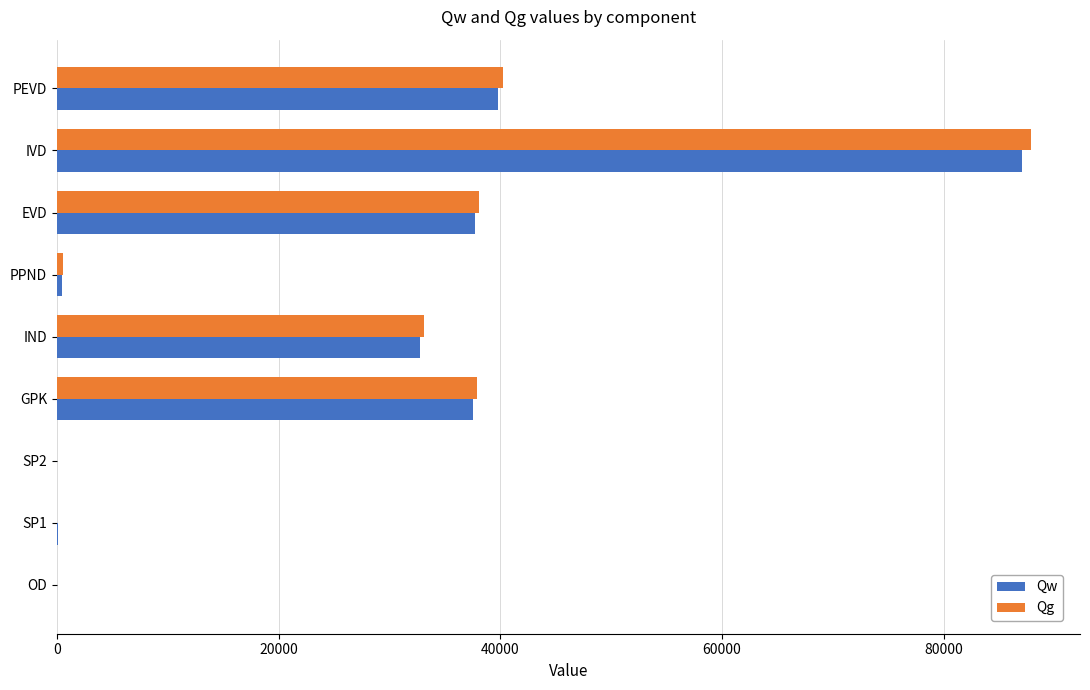

What is the maximum value for Qg?

87888.2